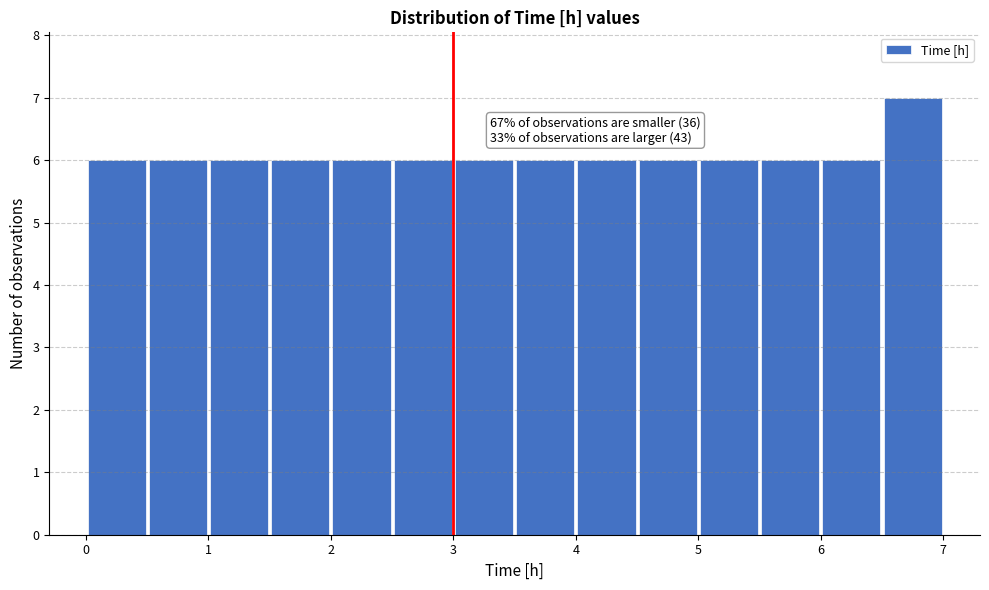

Which range on the x-axis has the tallest bar?

6.5 to 7.0